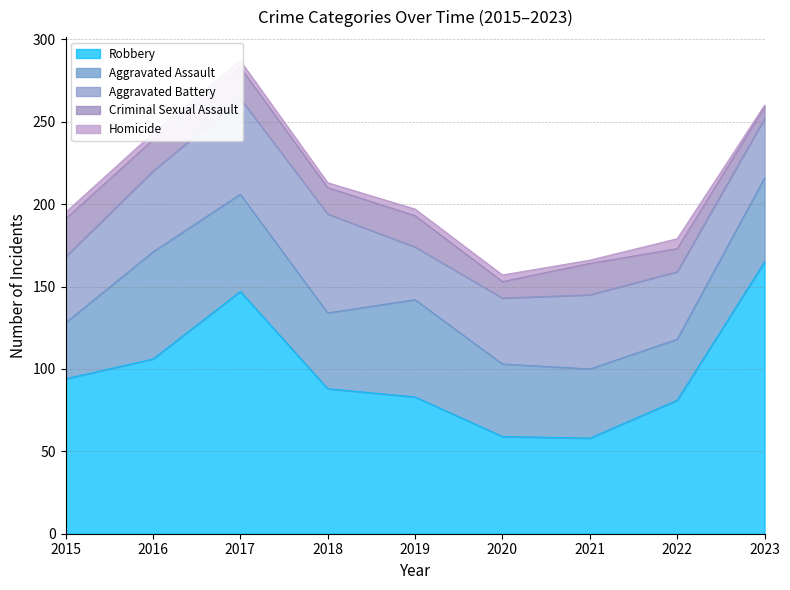

Does the chart display data point markers on the line(s)?

No